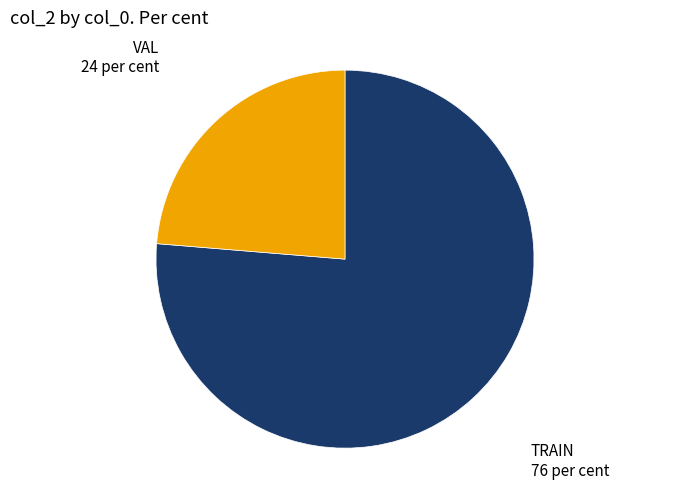

Combined, do VAL and TRAIN account for over 50%?

Yes